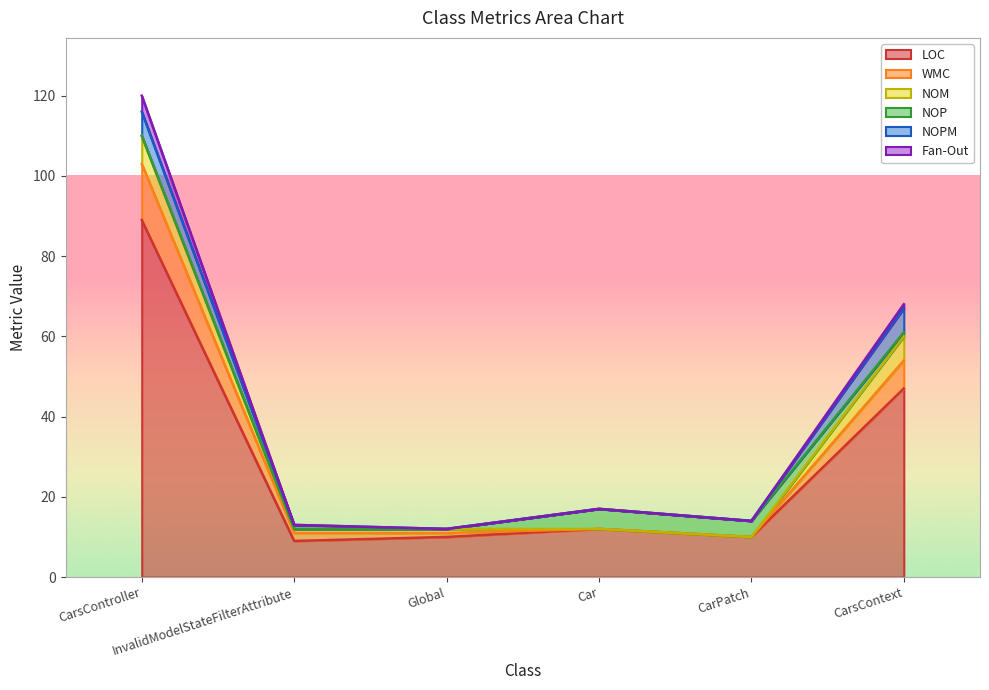

True or false: NOPM and Fan-Out intersect in this chart.

False